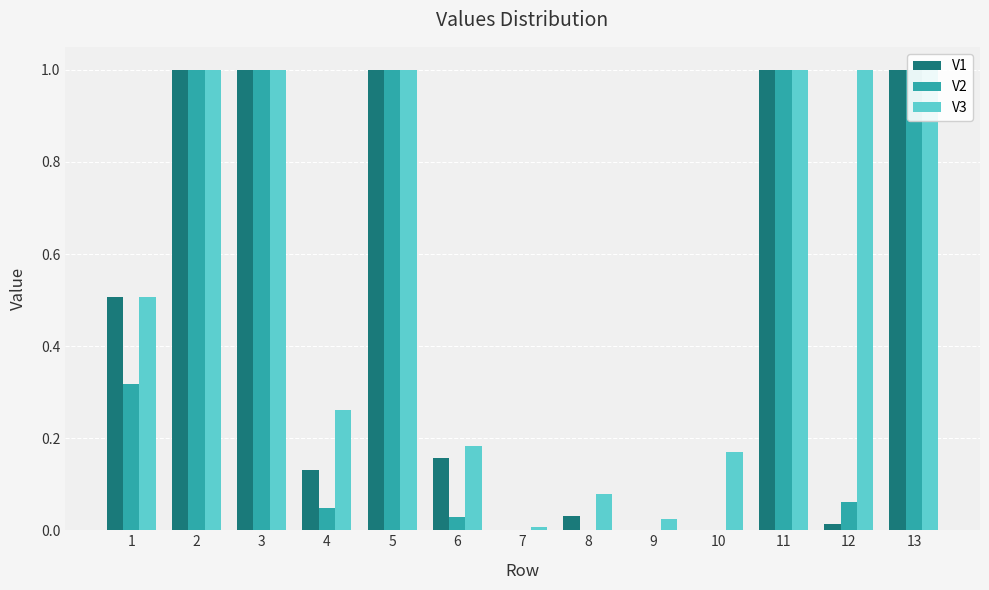

The value of V3 at 6 is 0.1. True or false?

False